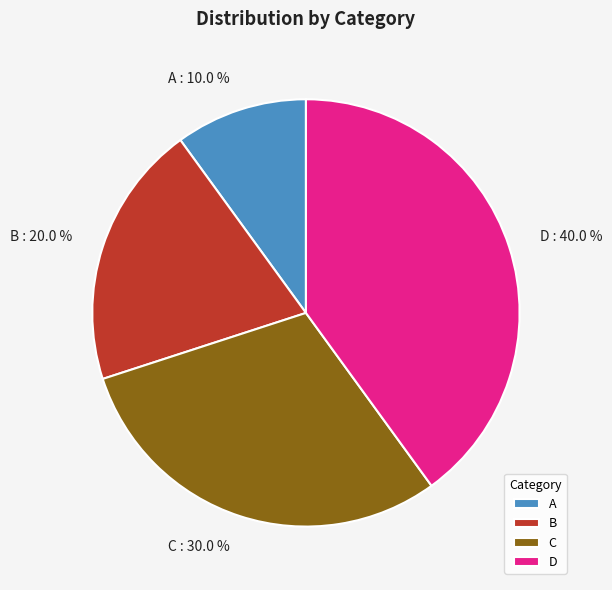

Which category has the smallest portion of the pie?

A